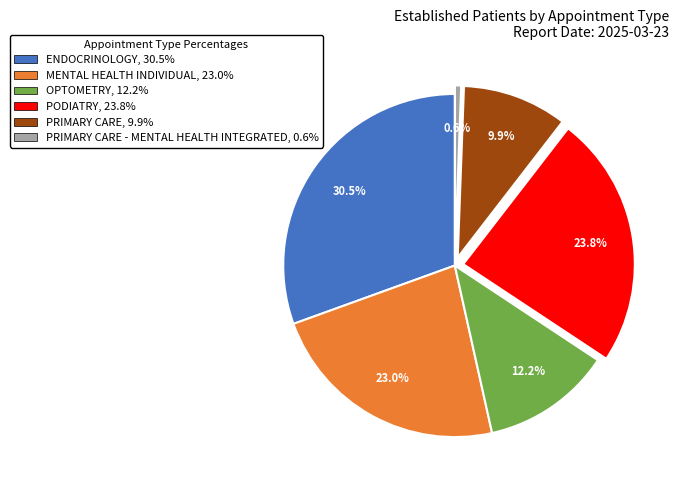

Which category has the biggest portion of the pie?

ENDOCRINOLOGY, 30.5%